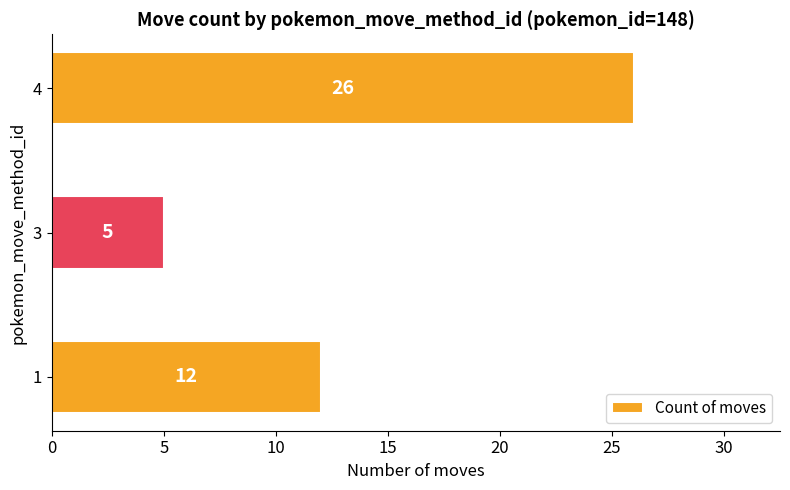

At which category does the chart reach its minimum across all series?

3